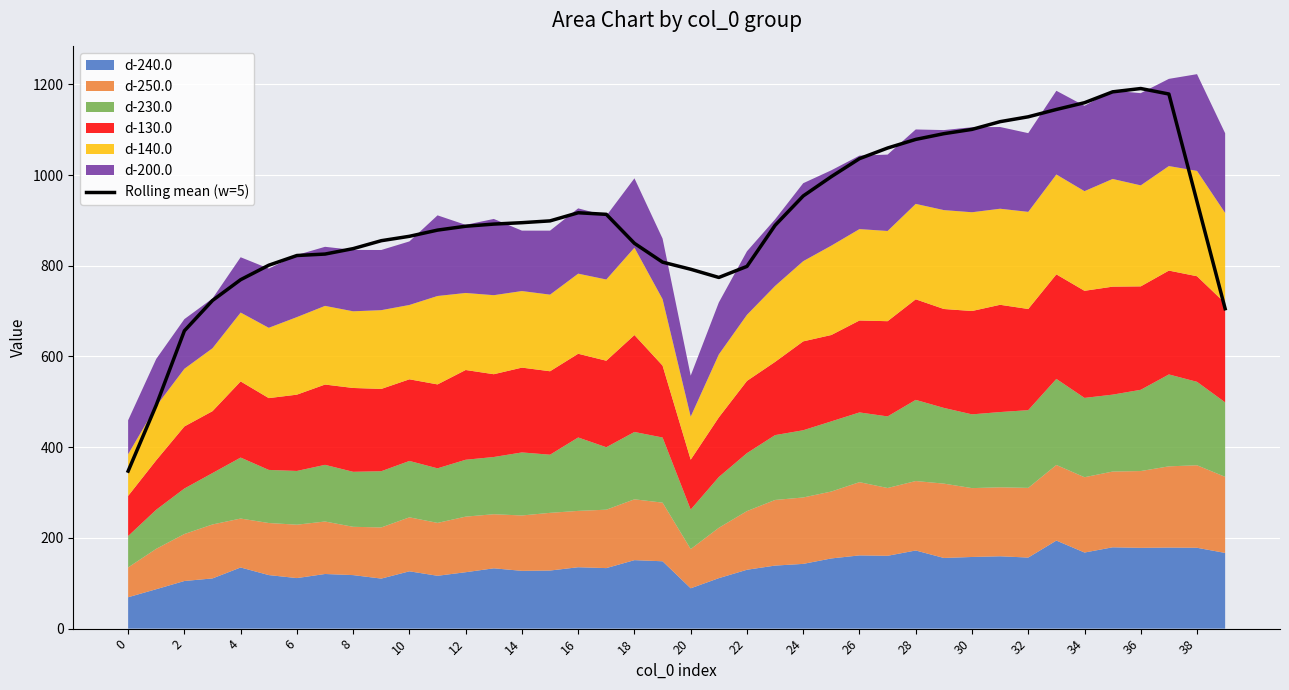

What is the minimum value for Rolling mean (w=5)?

347.2